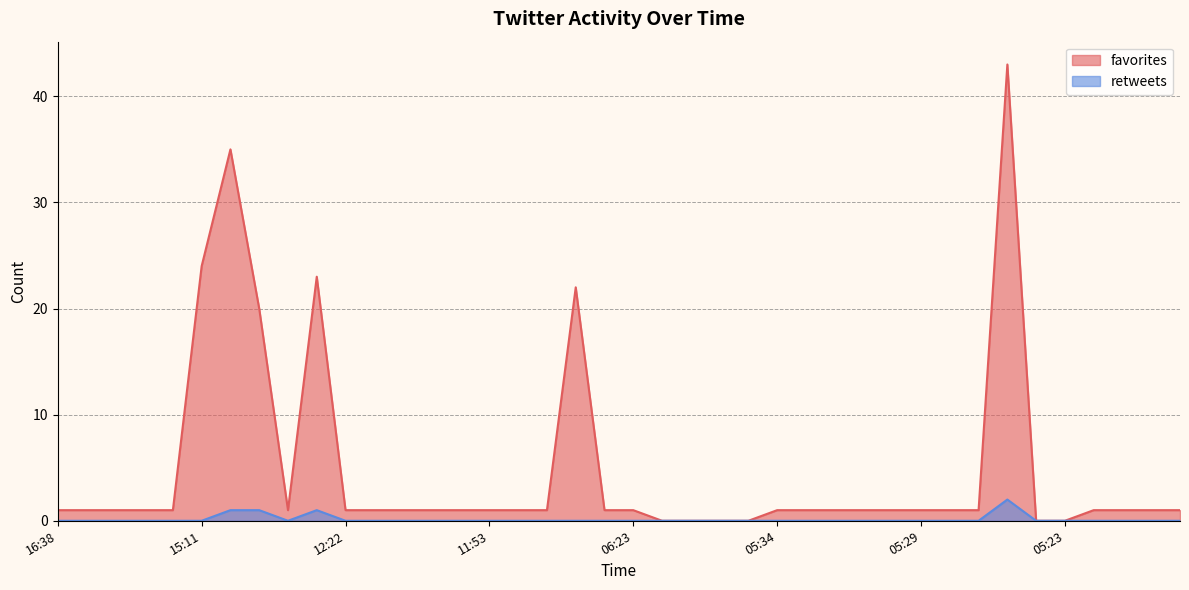

What is the sum of the favorites values at 2017-12-06 05:34 and 2017-12-06 14:40?

2